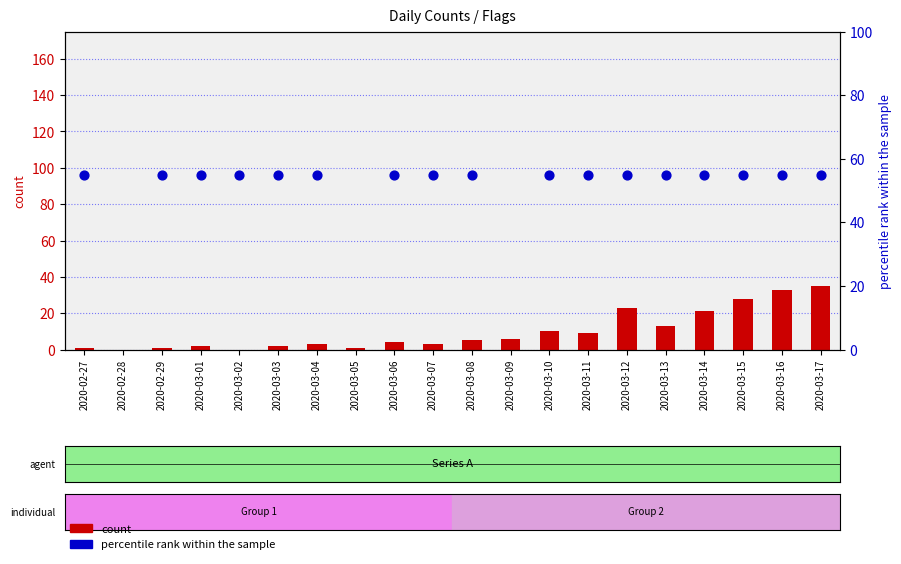

What is the total value across all series at 2020-02-28?

120